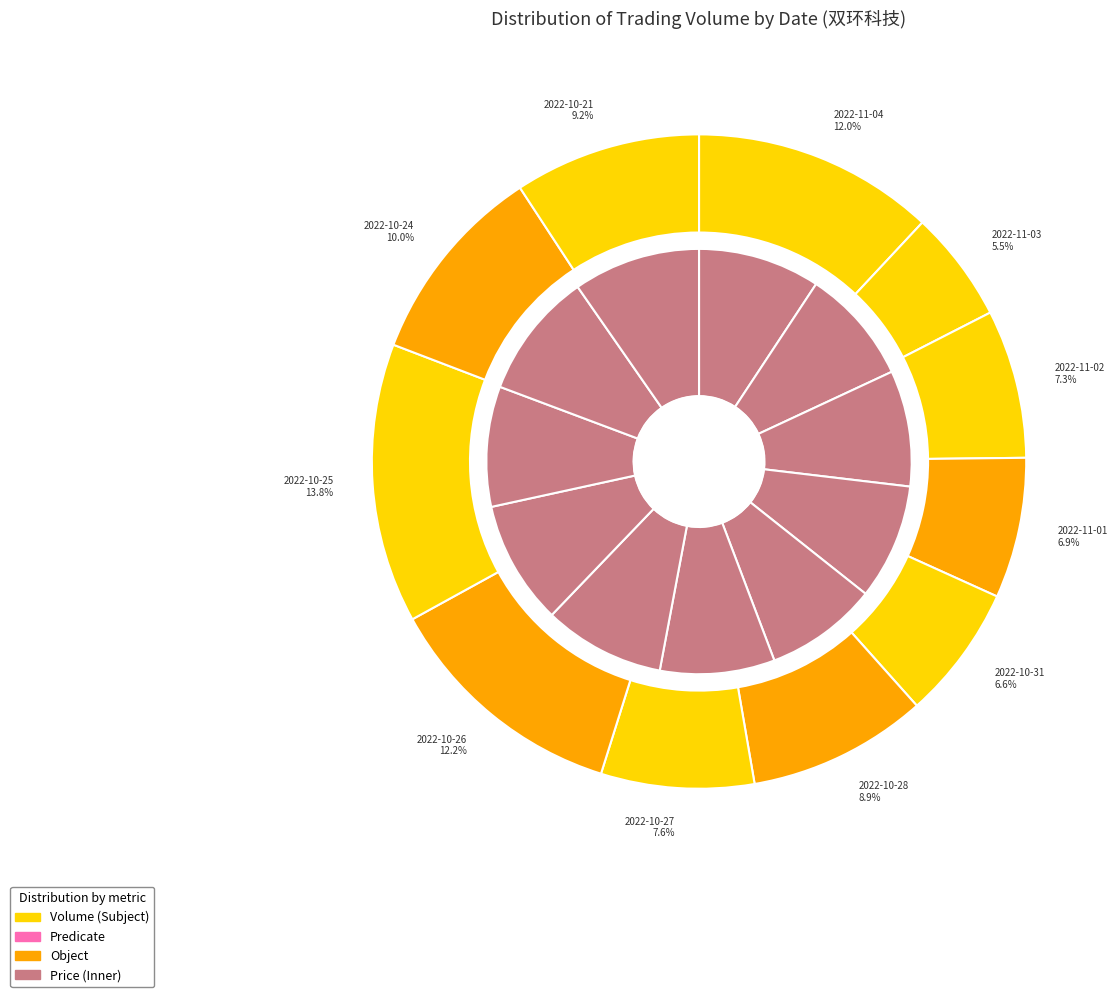

The 2022-10-27 slice represents 22% of the pie. True or false?

False